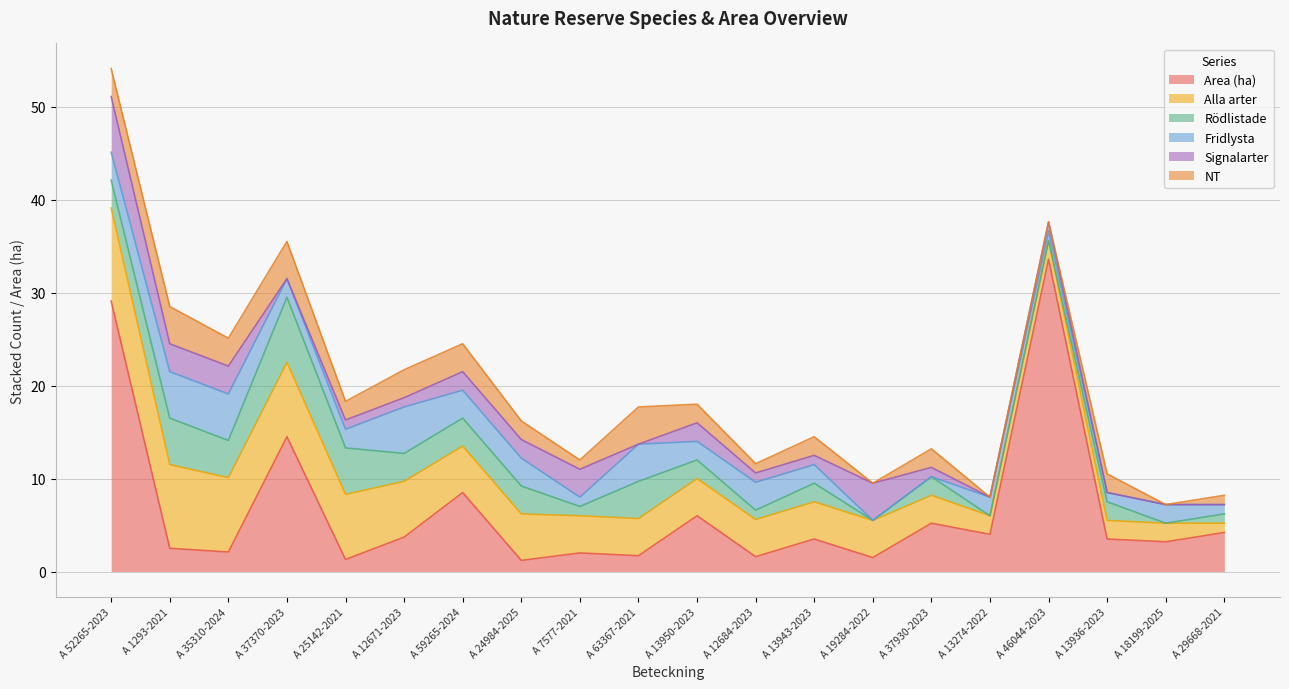

What is the value of the Alla arter point at the 15th from the left?

3.0